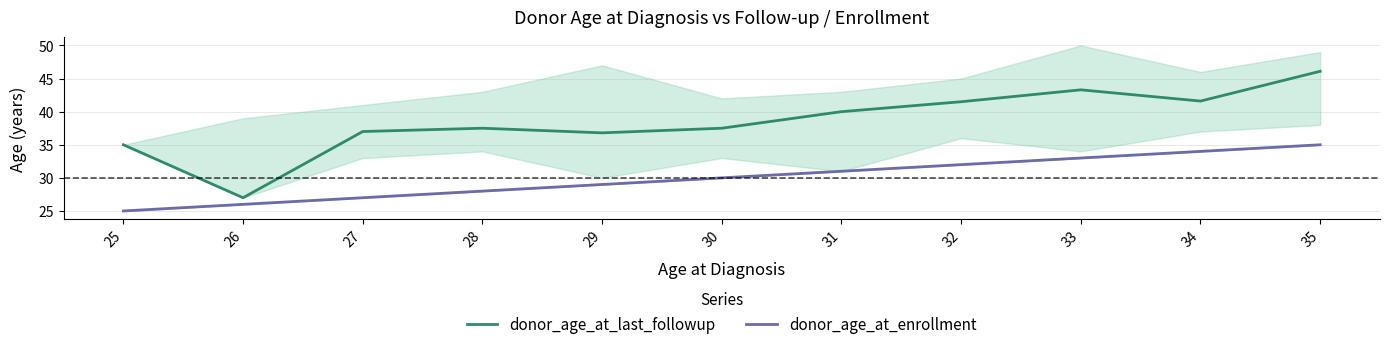

True or false: donor_age_at_last_followup has more than 0 points higher than both neighbors.

True